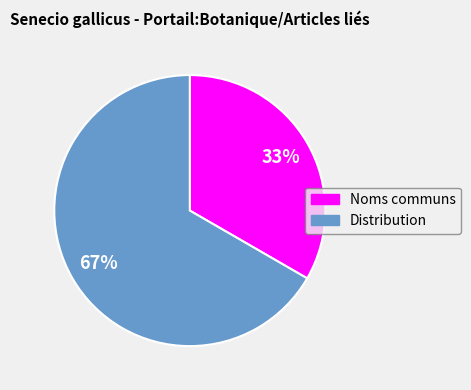

Combined, do Noms communs and Distribution account for over 50%?

Yes